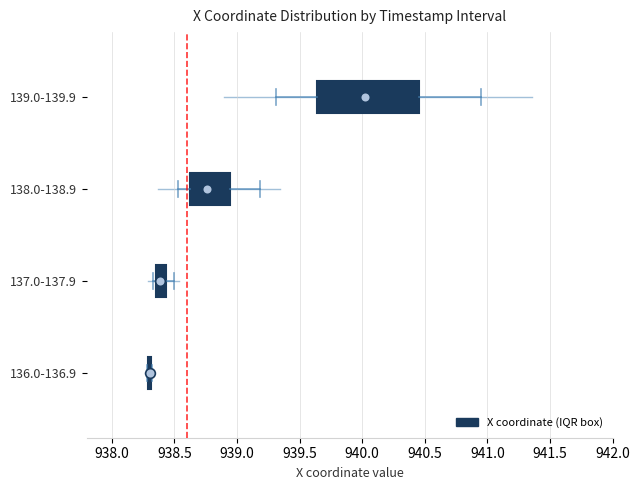

Where does the right whisker of the box for 137.0-137.9 end on the x-axis? The values are not printed on the chart, so give them approximately, as read against the axis.

938.50